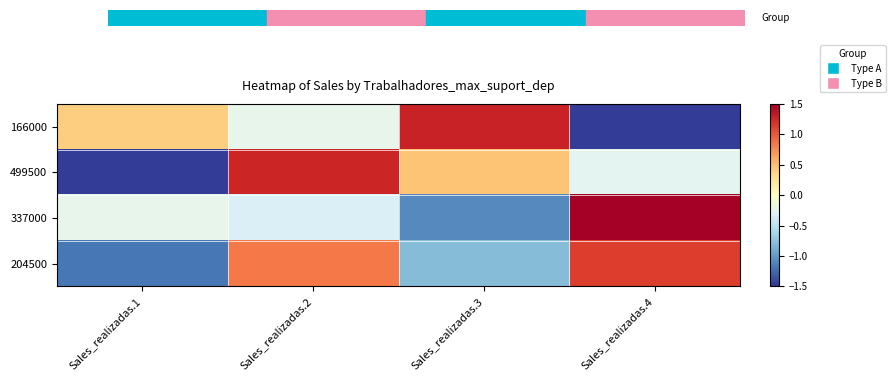

Reading right to left, list all the values displayed in this chart.

166000: Sales_realizadas.4=-1.5	Sales_realizadas.3=1.3	Sales_realizadas.2=-0.2	Sales_realizadas.1=0.4
499500: Sales_realizadas.4=-0.3	Sales_realizadas.3=0.5	Sales_realizadas.2=1.3	Sales_realizadas.1=-1.5
337000: Sales_realizadas.4=1.6	Sales_realizadas.3=-1.1	Sales_realizadas.2=-0.3	Sales_realizadas.1=-0.2
204500: Sales_realizadas.4=1.1	Sales_realizadas.3=-0.8	Sales_realizadas.2=0.8	Sales_realizadas.1=-1.2